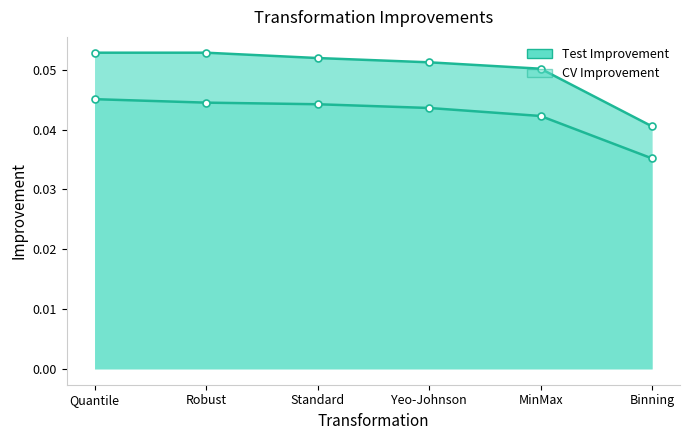

At Robust, list the series in order from largest to smallest.

Test Improvement, CV Improvement